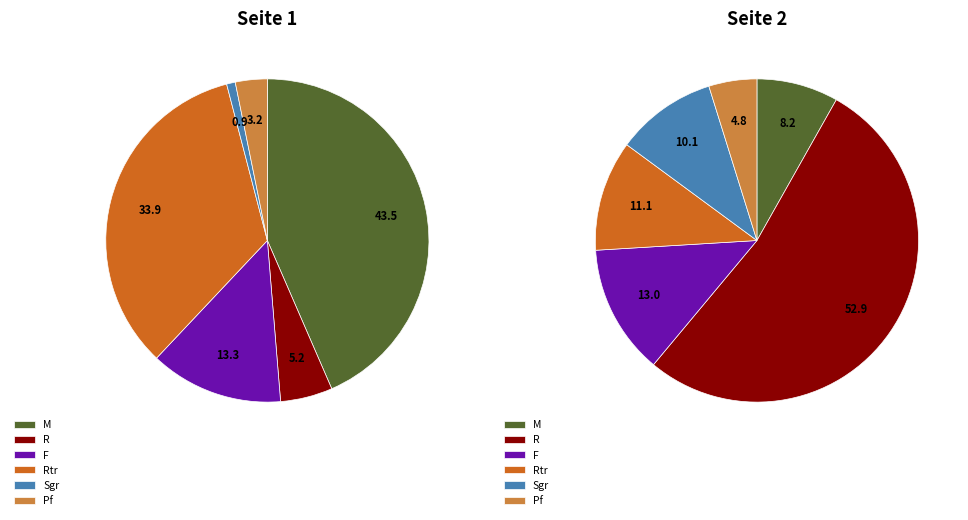

Is it true that Sgr is 1% of the pie?

True